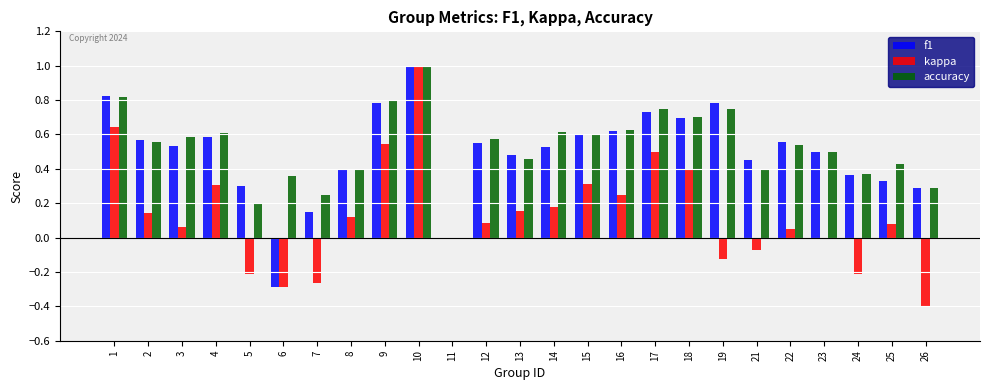

What is the sum of all accuracy values?

13.2